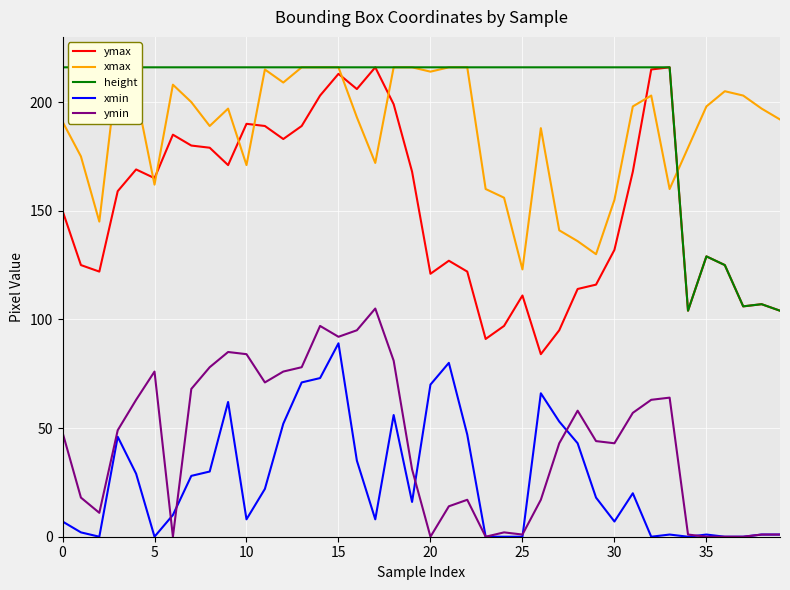

What is the sum of the height values at 15 and 19?

432